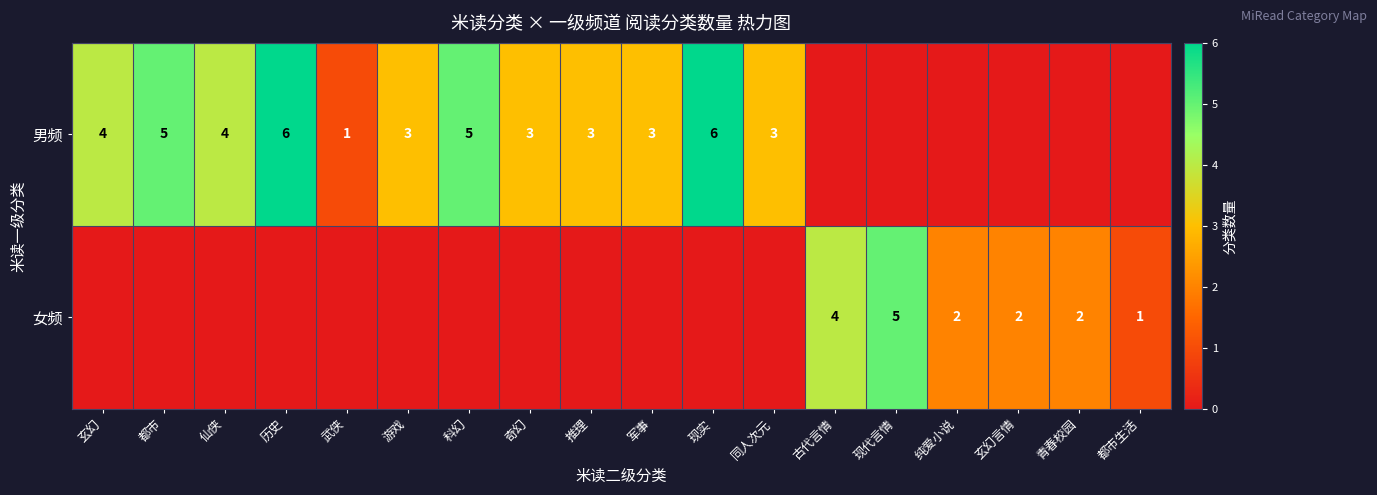

The 女频 series shows 6 at 古代言情. True or false?

False